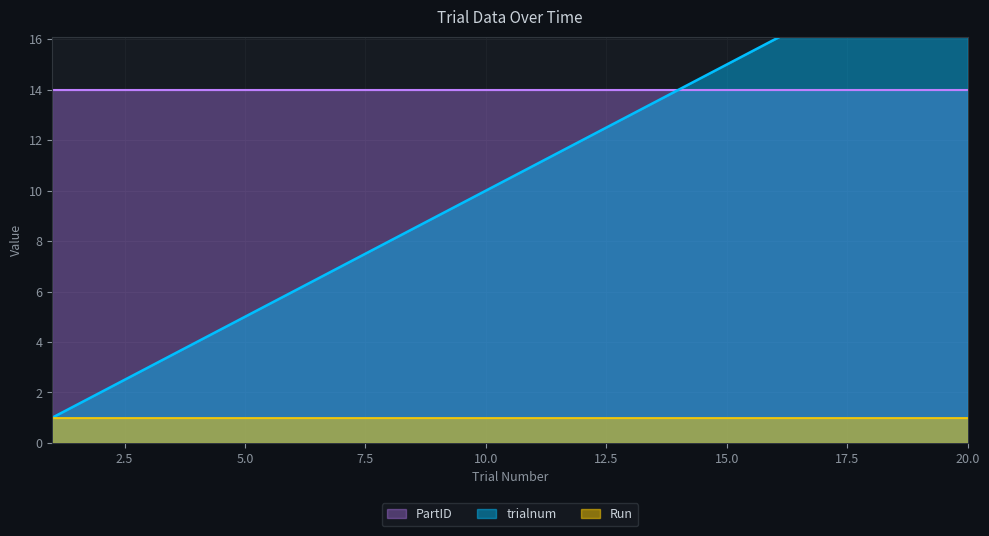

At which category is the sum across all series the highest?

20